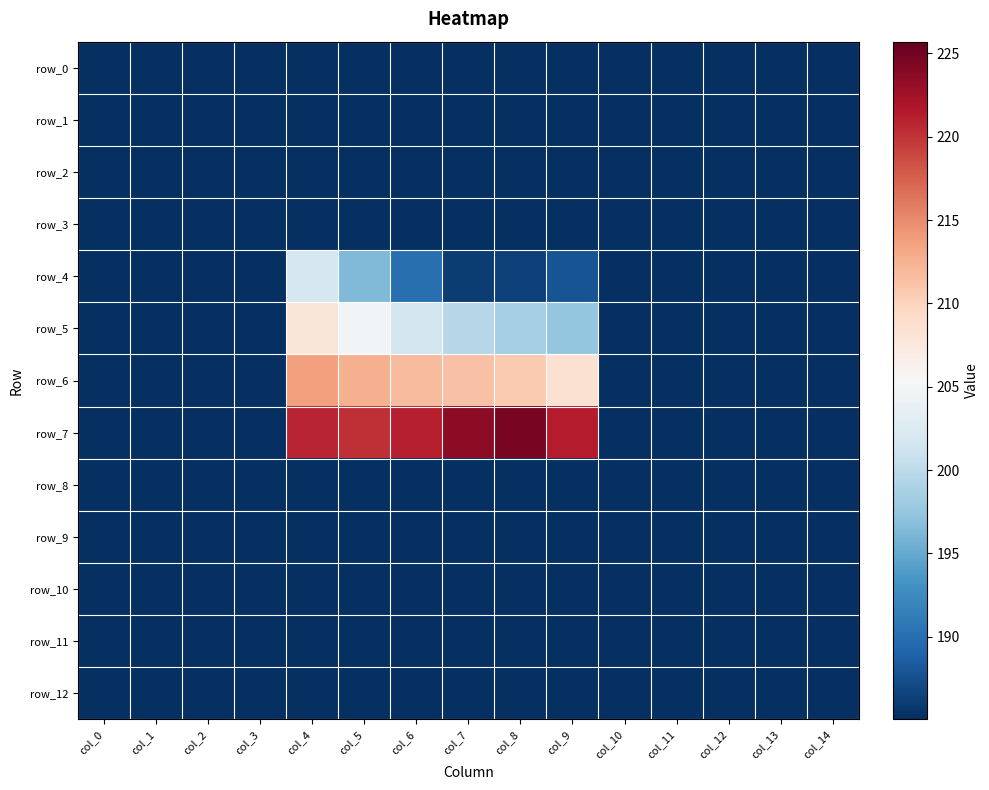

Rank the series at col_14 from highest to lowest value.

row_0, row_1, row_2, row_3, row_4, row_5, row_6, row_7, row_8, row_9, row_10, row_11, row_12